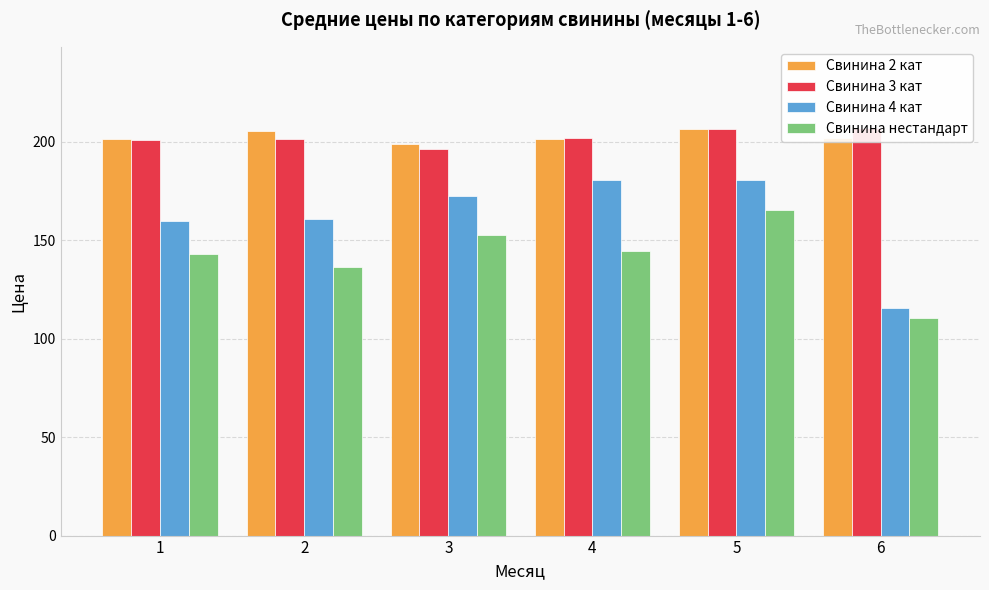

True or false: Свинина 4 кат has a value of 258.3 at 3.

False